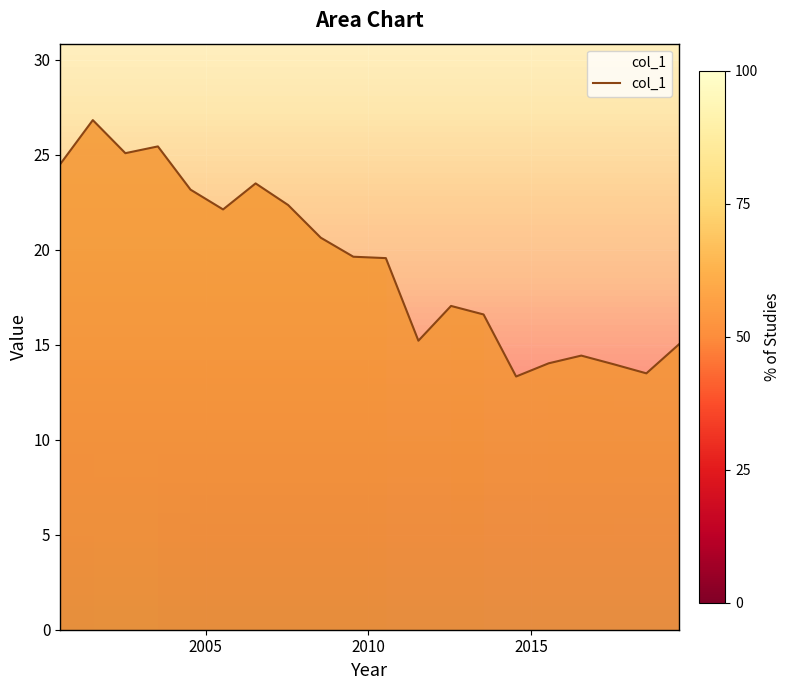

What is the difference between the maximum and minimum values?

13.5